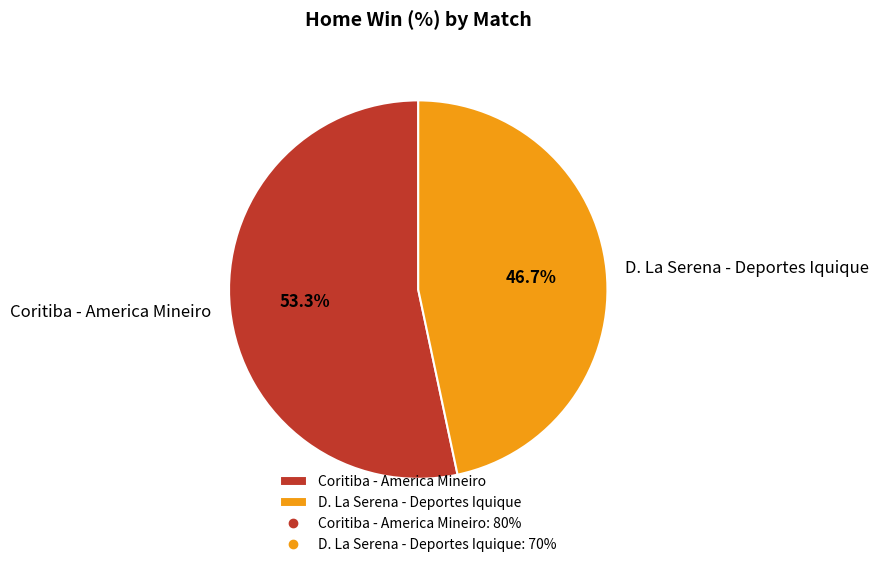

What is the total percentage of Coritiba - America Mineiro and D. La Serena - Deportes Iquique?

100.0%